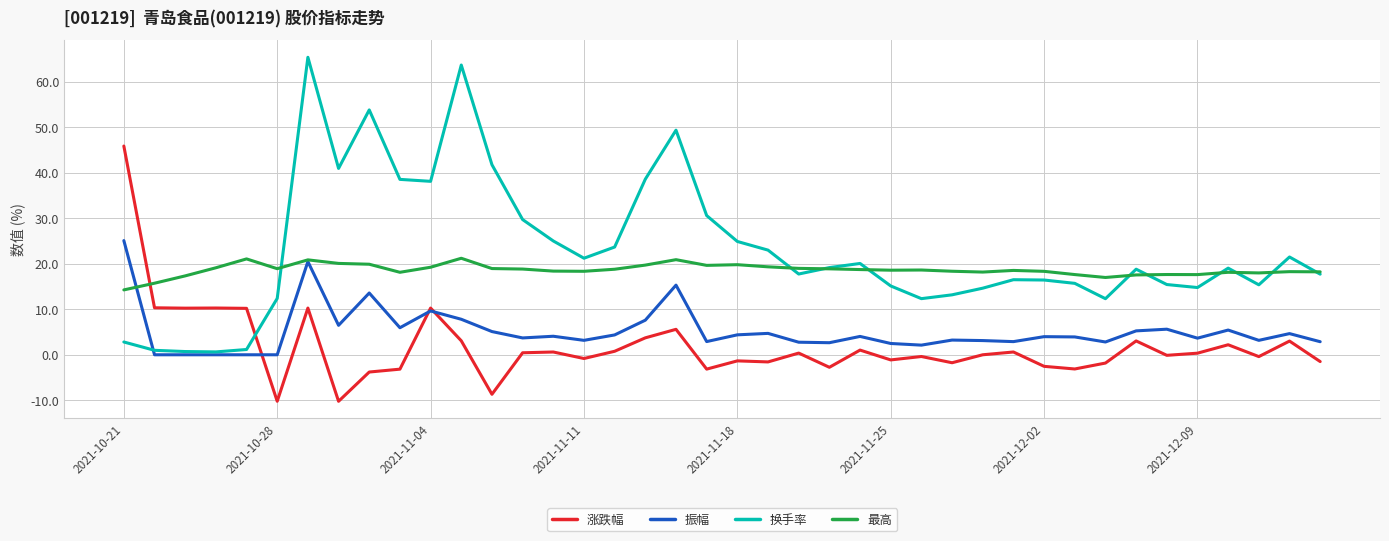

What is the minimum value shown in the chart?

-10.2